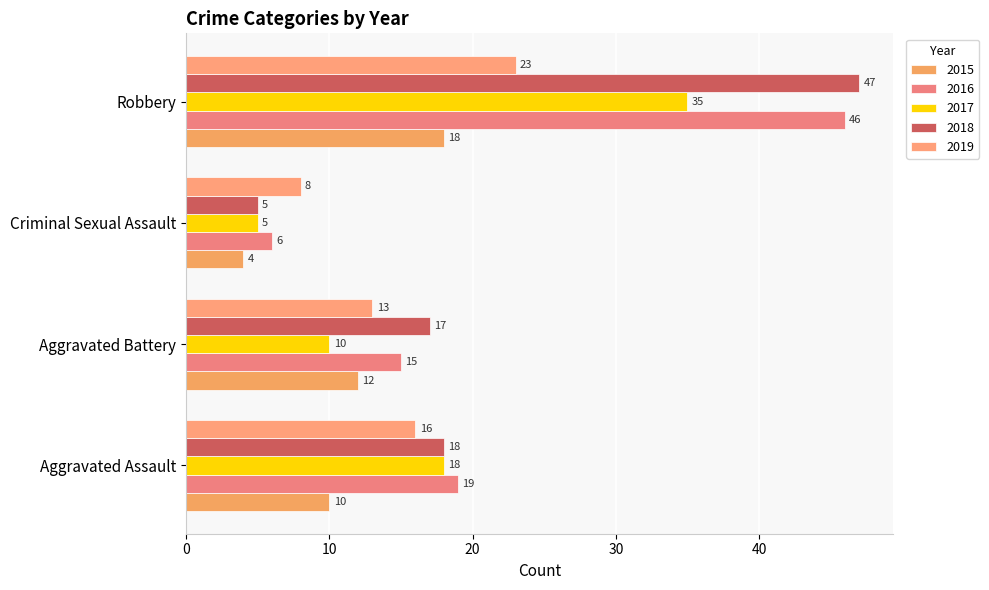

Rank the series at Aggravated Assault from lowest to highest value.

2015, 2019, 2017, 2018, 2016